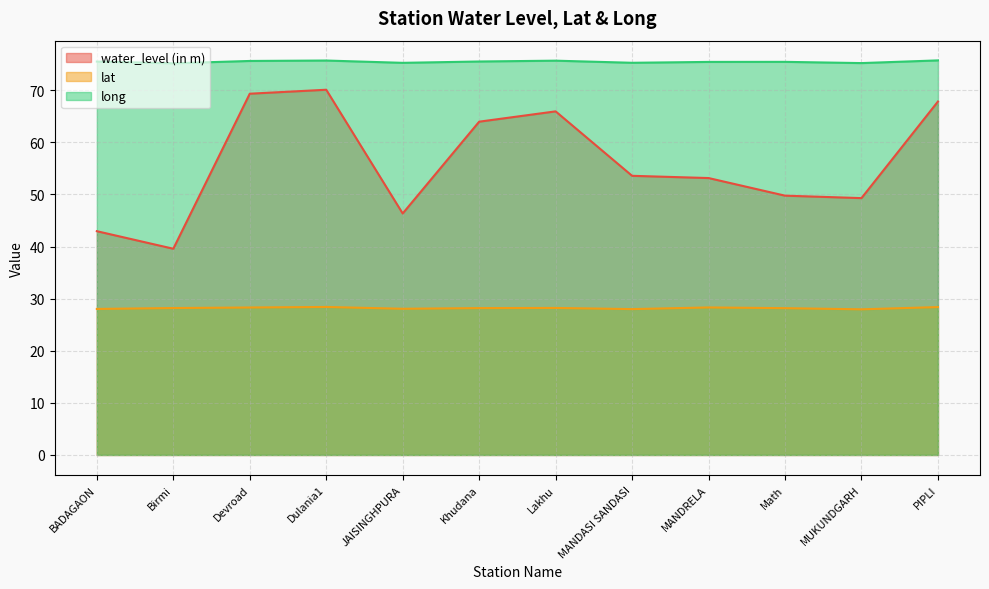

True or false: long and lat intersect in this chart.

False